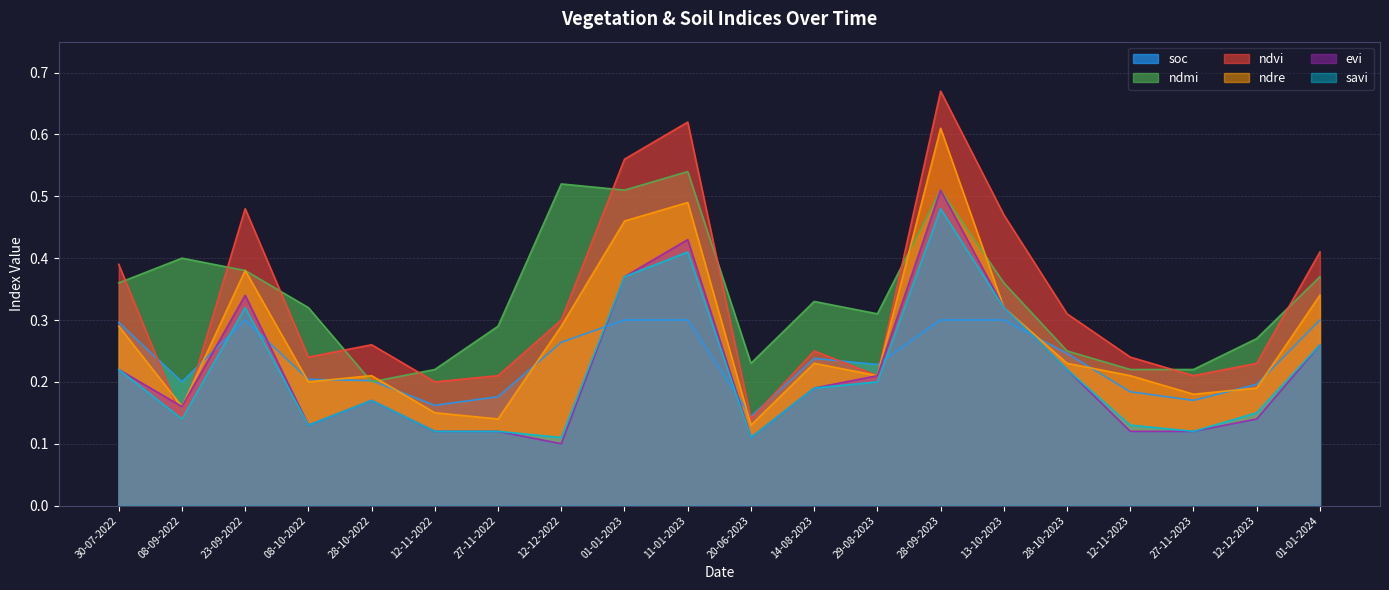

What is the difference between the maximum and minimum values in the ndre series?

0.5